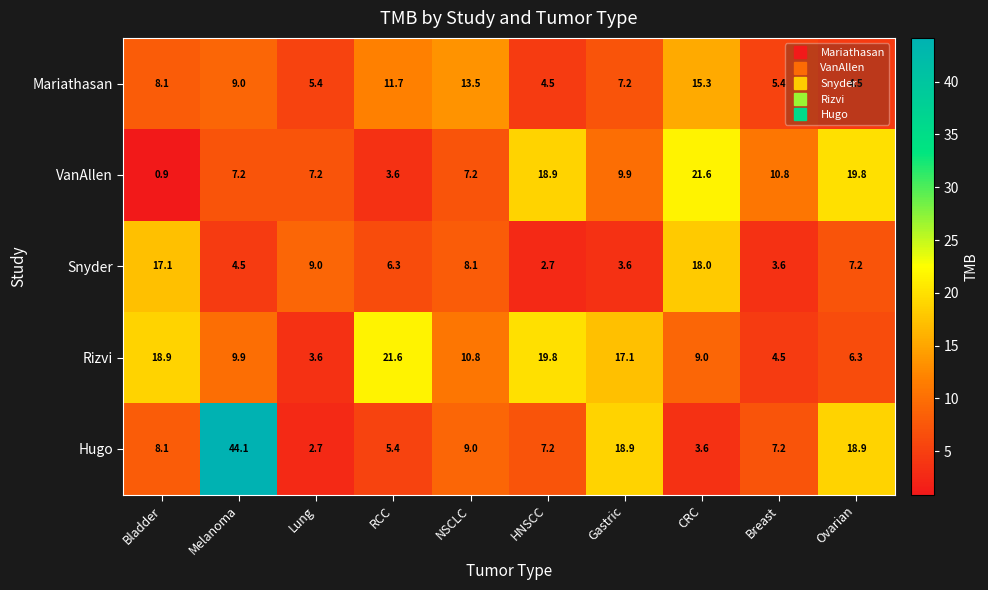

What is the greatest value displayed?

44.1